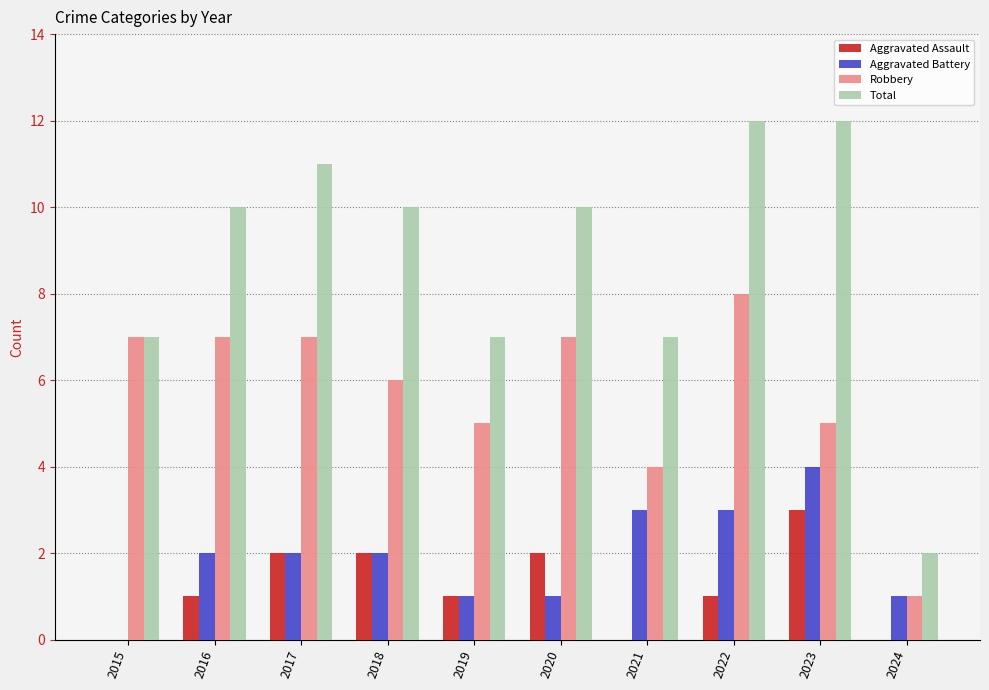

Count the Total values in the range 7 to 11.

7